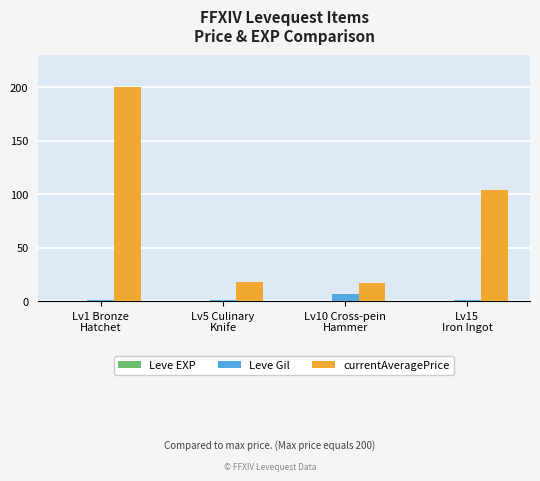

Where is currentAveragePrice nearest to the value 108?

Lv15
Iron Ingot